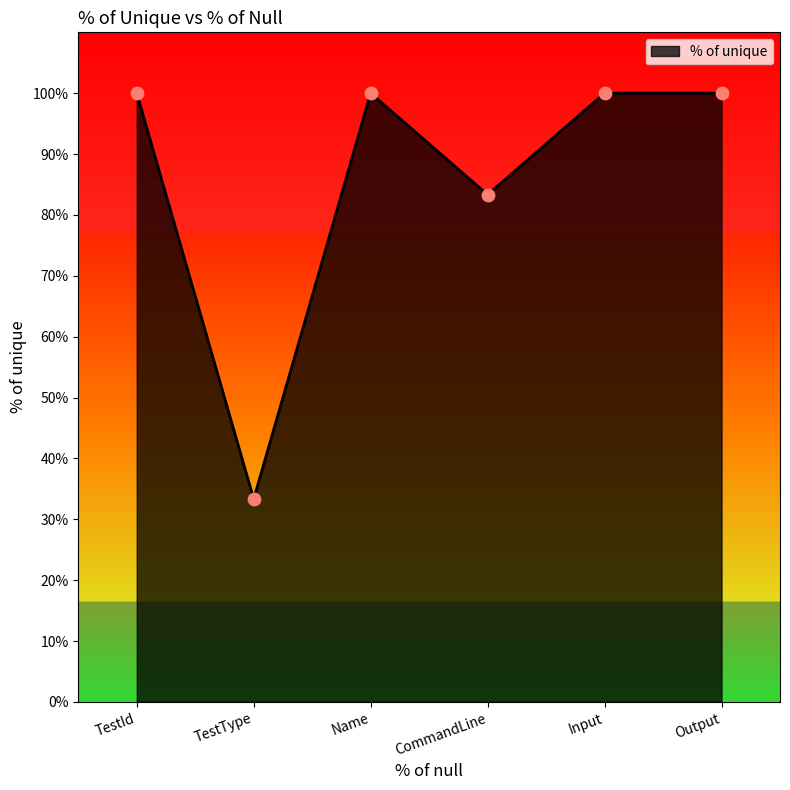

What is the change in value from TestId to CommandLine?

-16.7